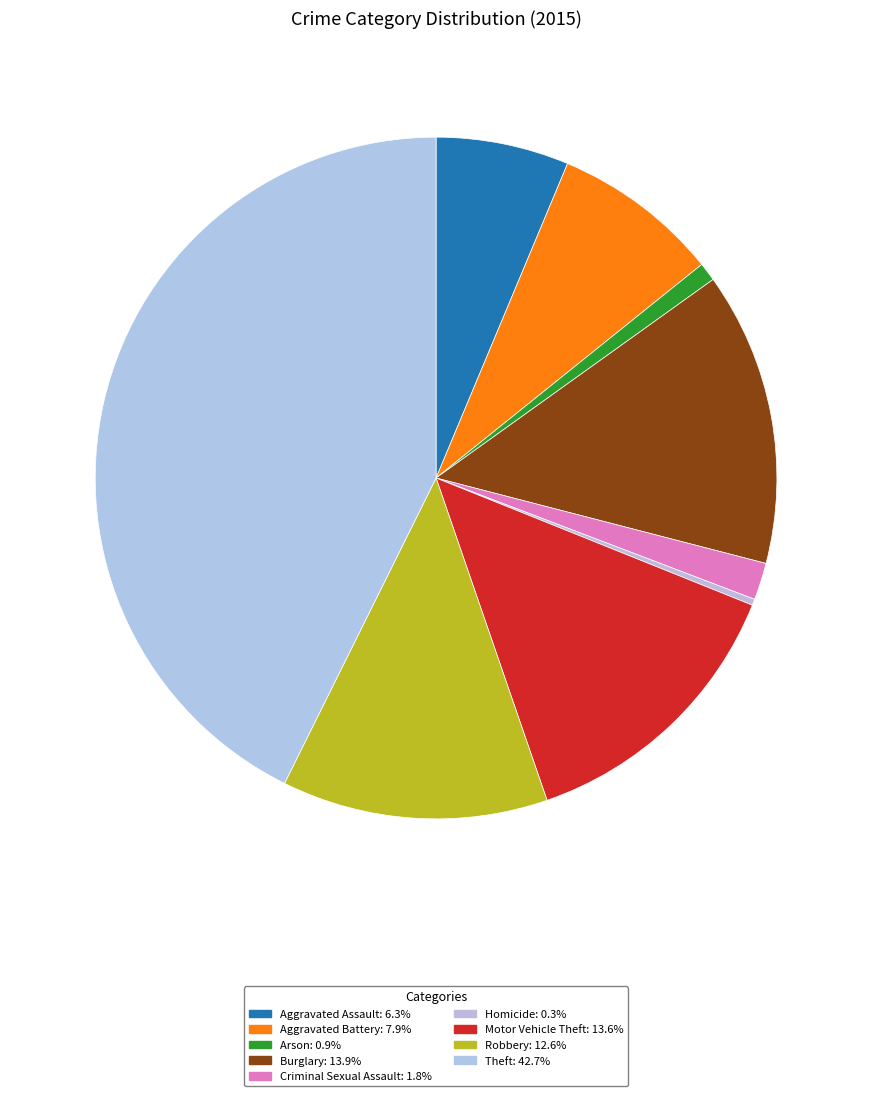

The Criminal Sexual Assault slice represents 2% of the pie. True or false?

True